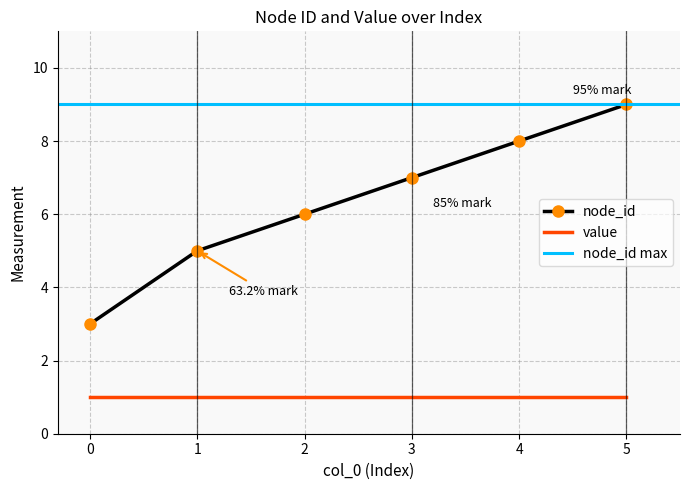

Between 5 and 0, which is larger?

5